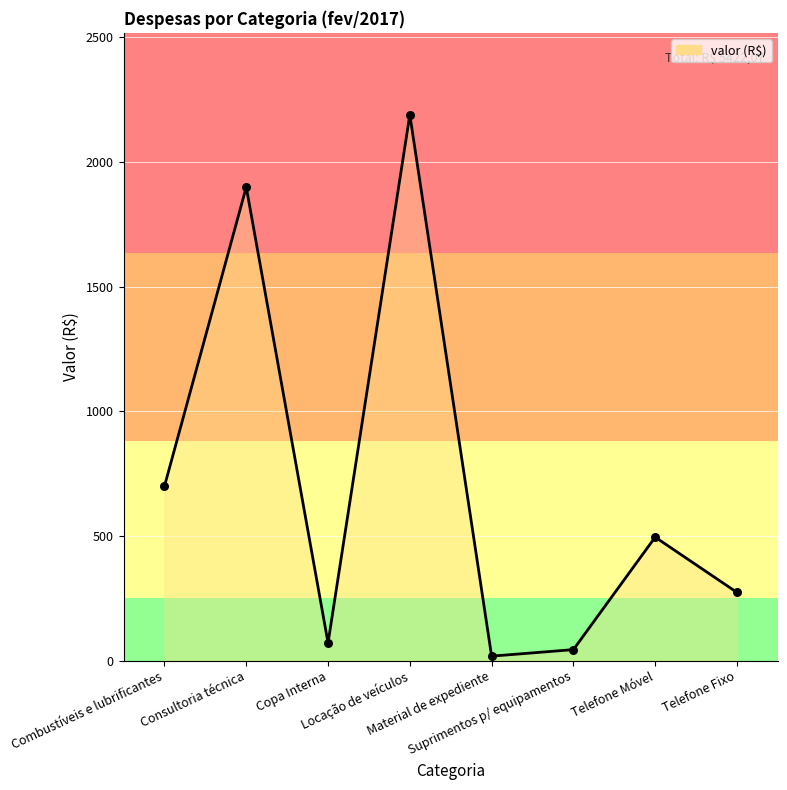

What is the sum of all values?

5696.4